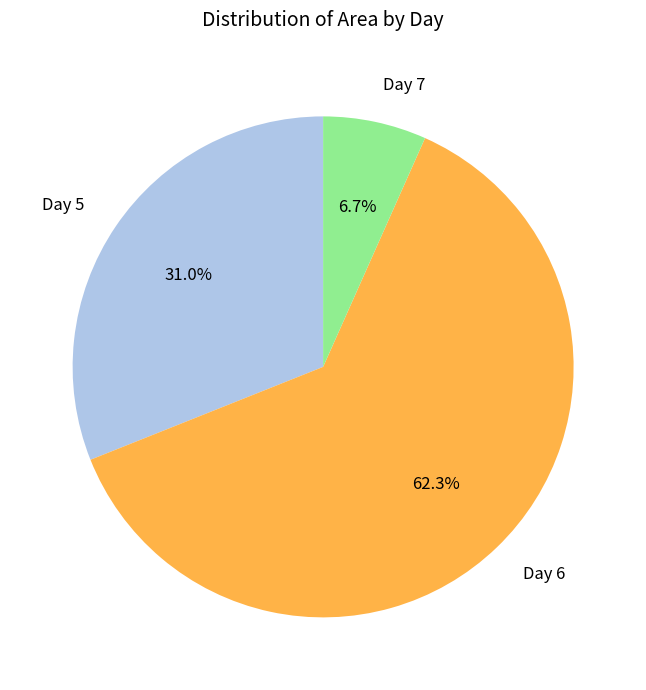

Combined, what portion of the pie is Day 6 and Day 5?

93.3%